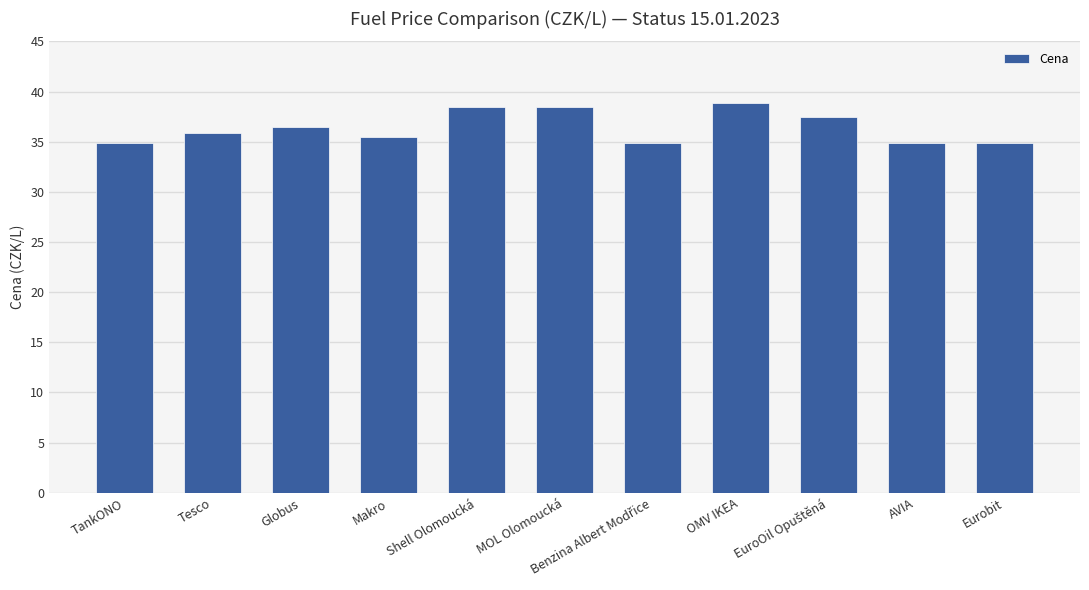

What is the difference between the maximum and second lowest values?

4.0